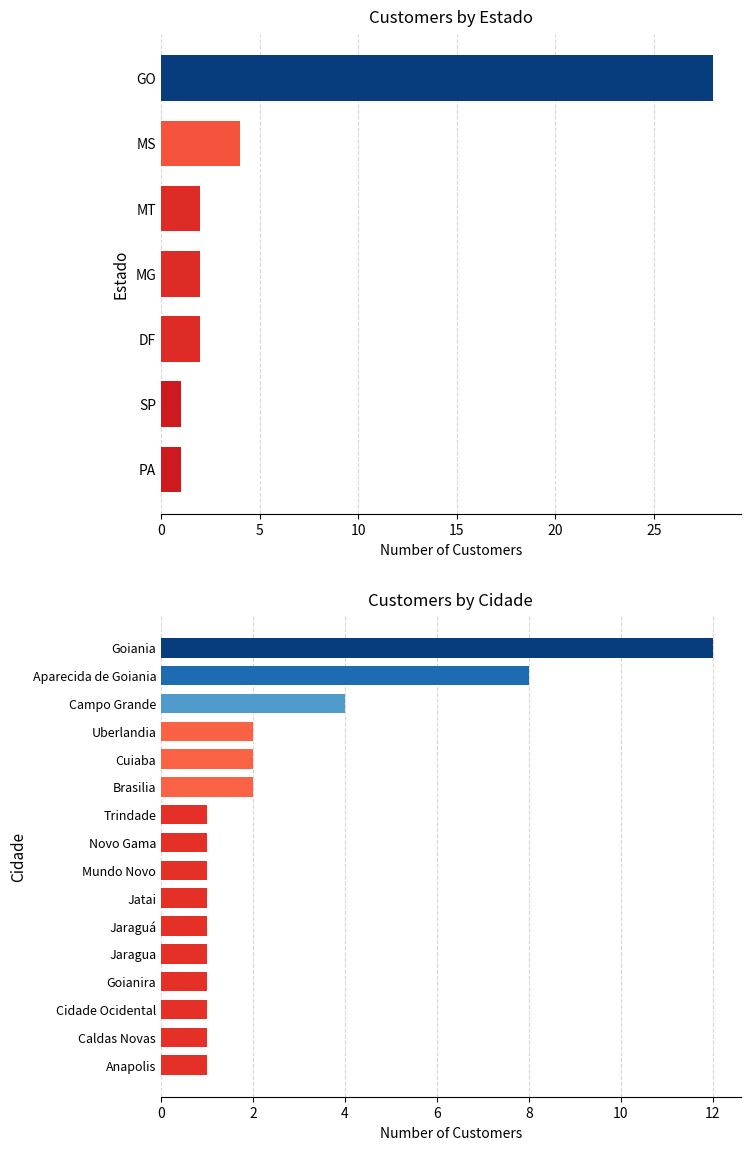

How many values exceed 1?

6